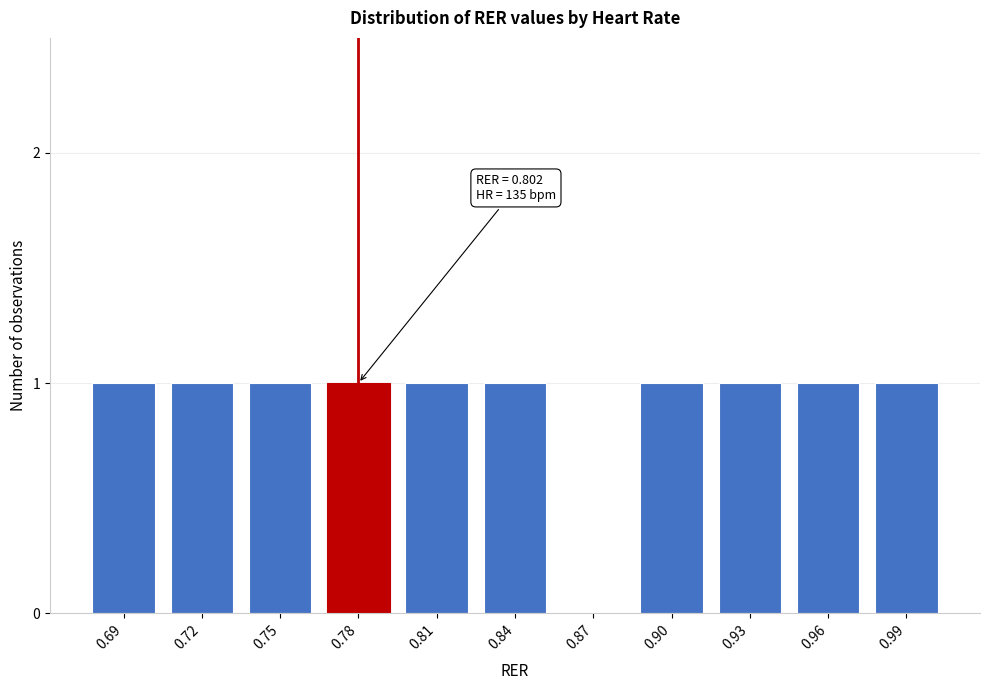

Reading right to left, extract all data points from this chart.

0.99=1	0.96=1	0.93=1	0.90=1	0.87=0	0.84=1	0.81=1	0.78=1	0.75=1	0.72=1	0.69=1